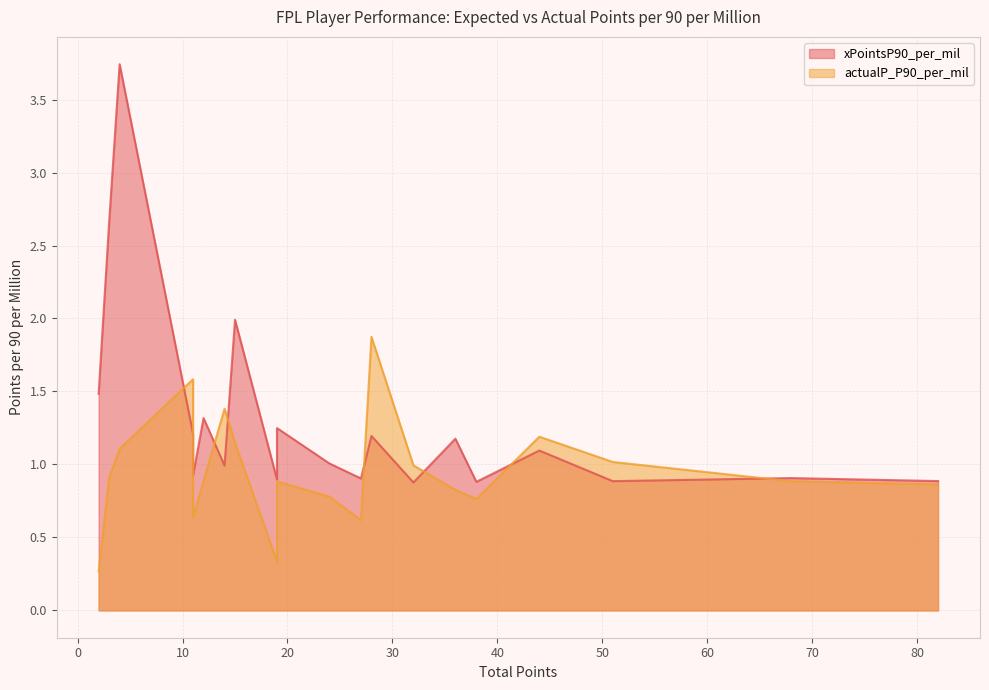

Rank the series by their average value, from highest to lowest.

xPointsP90_per_mil, actualP_P90_per_mil